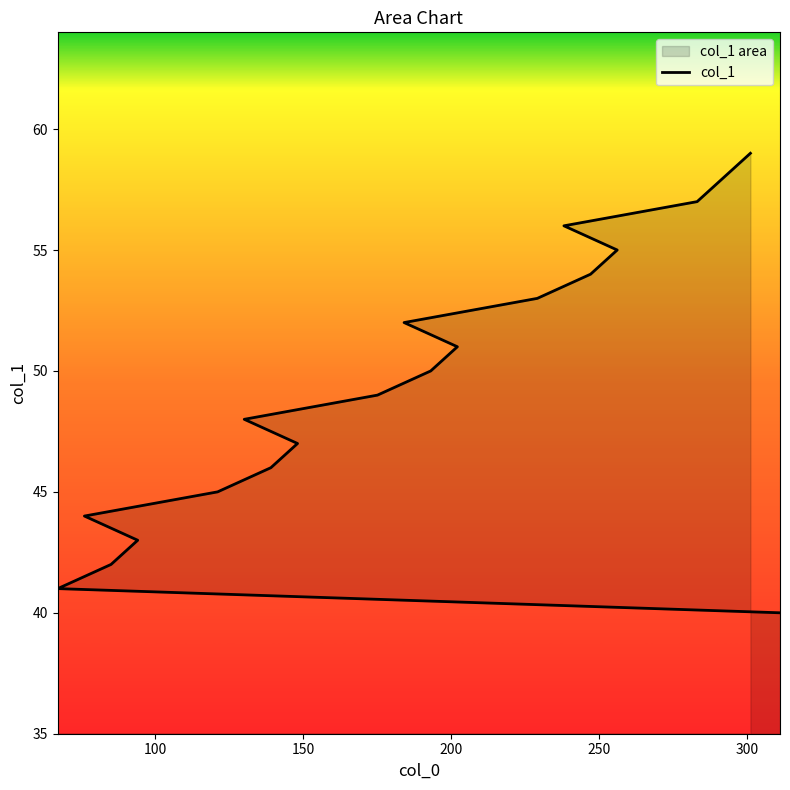

What is the difference between the maximum and second lowest values?

18